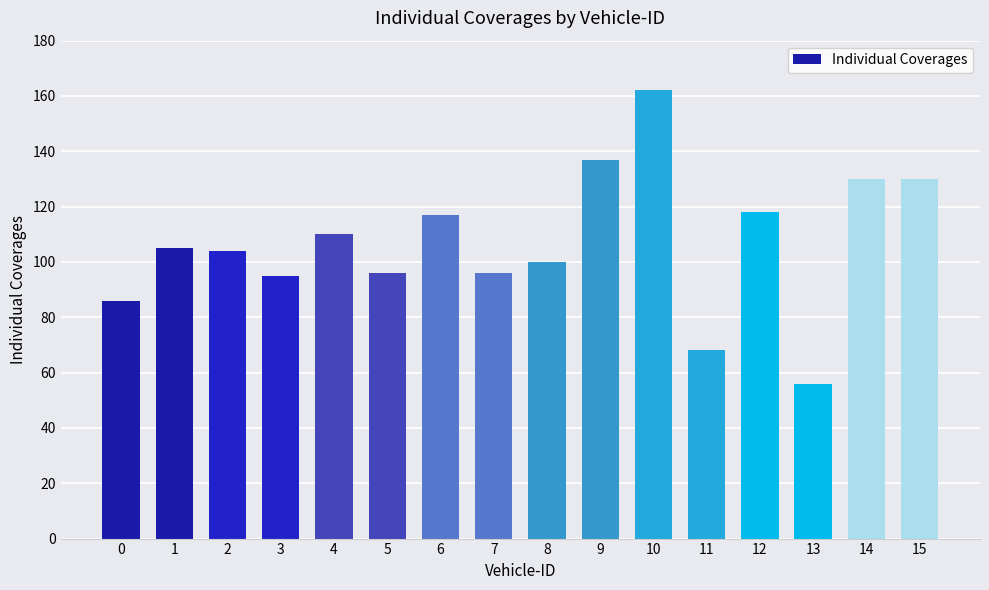

At which category does the chart reach its peak across all series?

10